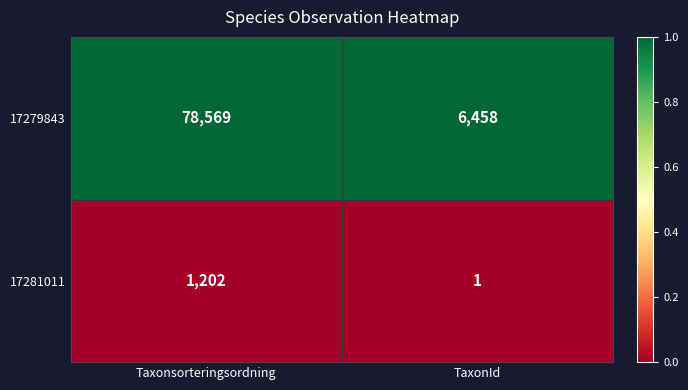

Which category has the lowest value across all series?

TaxonId